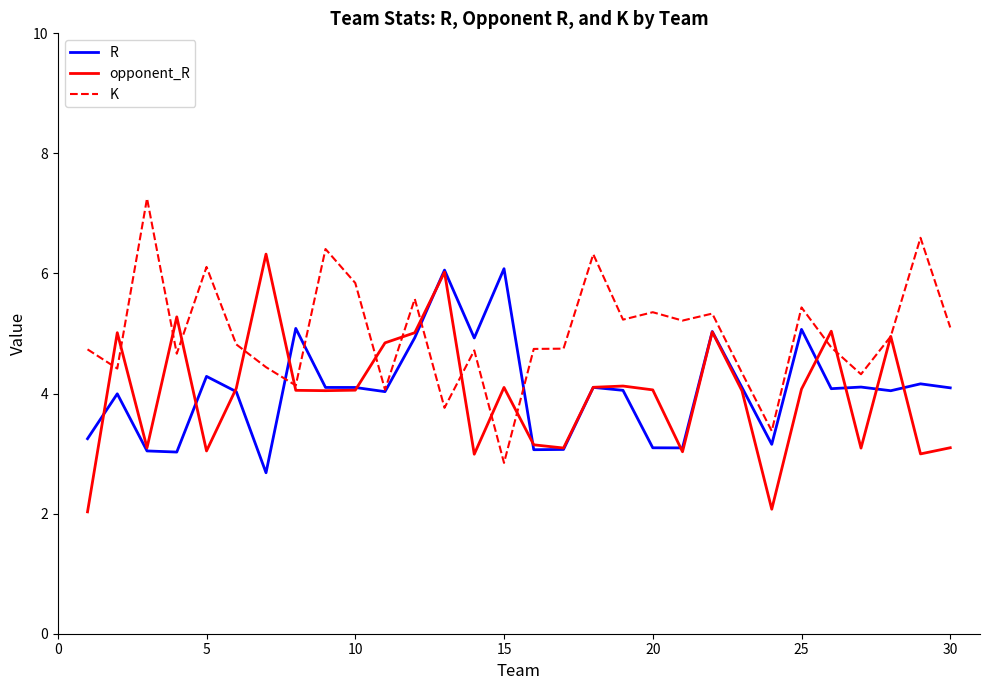

What is the minimum value shown in the chart?

2.0